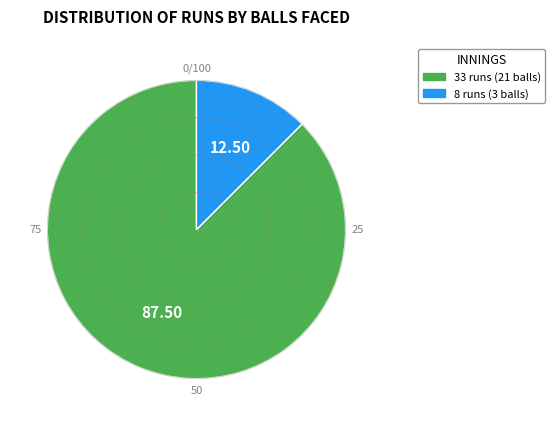

The 33 runs (21 balls) slice represents 88% of the pie. True or false?

True